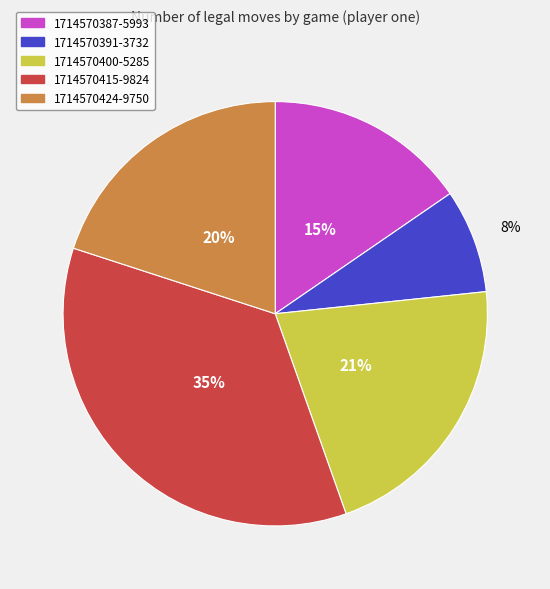

To the nearest percent, what is the average slice percentage?

20%